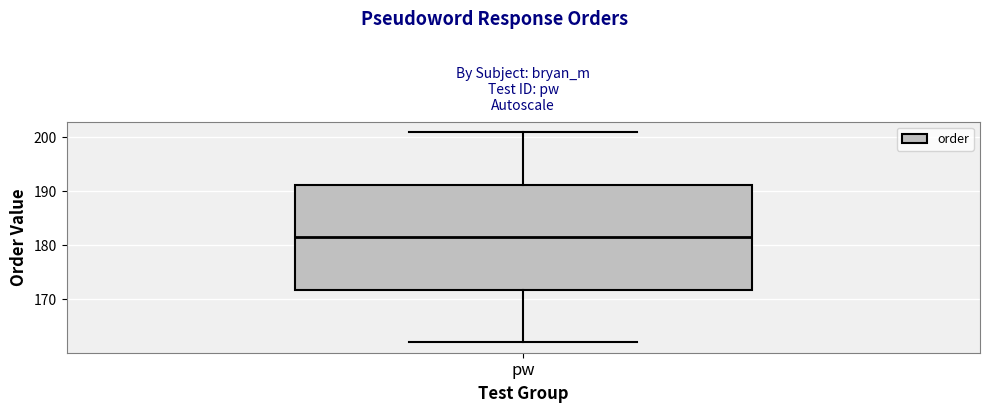

Where is the upper edge of the box for pw on the y-axis? The values are not printed on the chart, so give them approximately, as read against the axis.

191